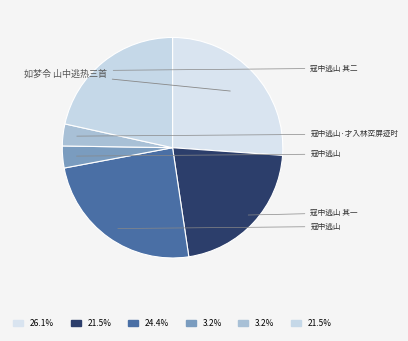

Count the number of slices in the pie.

6